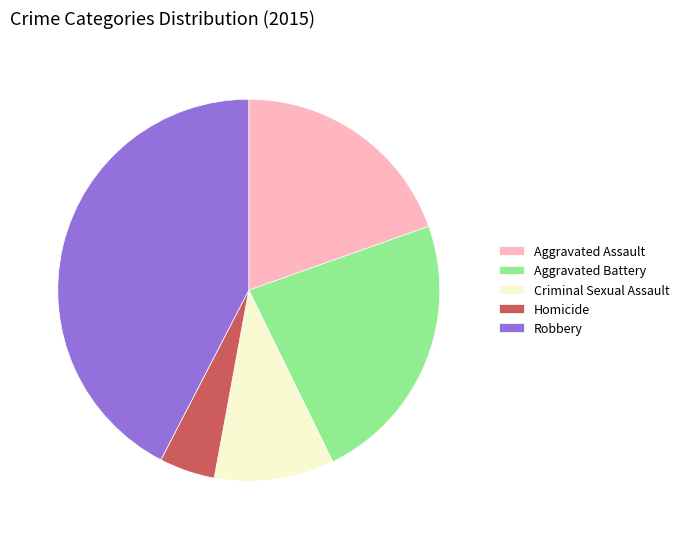

True or false: Aggravated Battery accounts for 33% of the total.

False